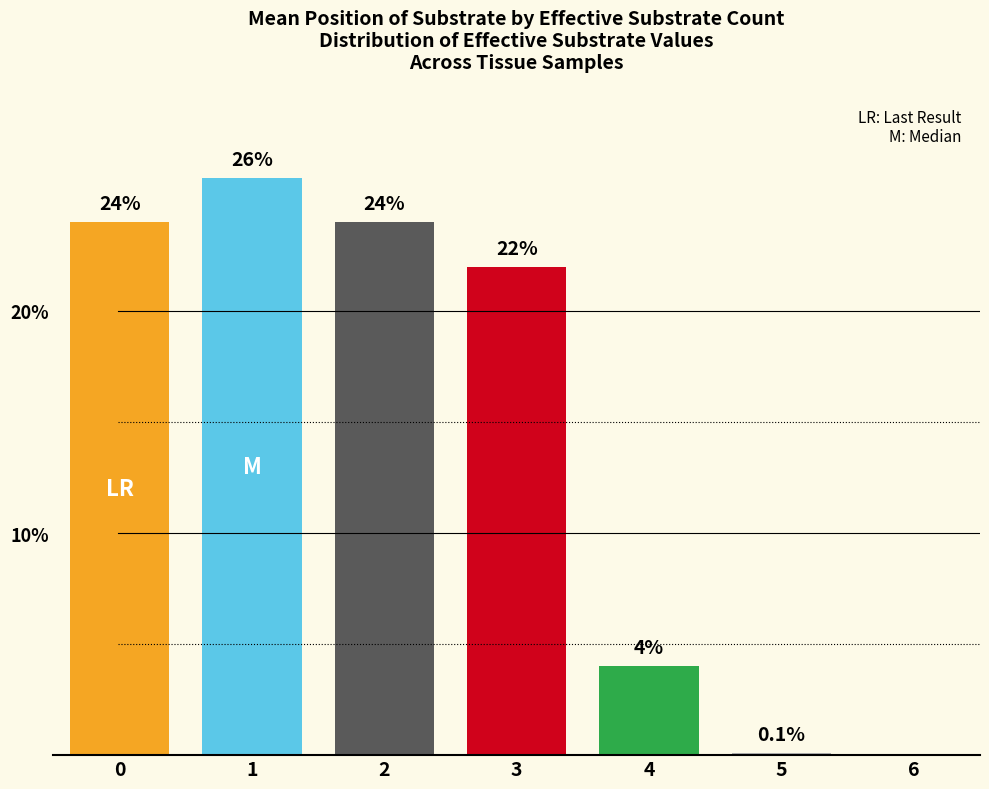

True or false: the data shows 0.1 at 5.

True